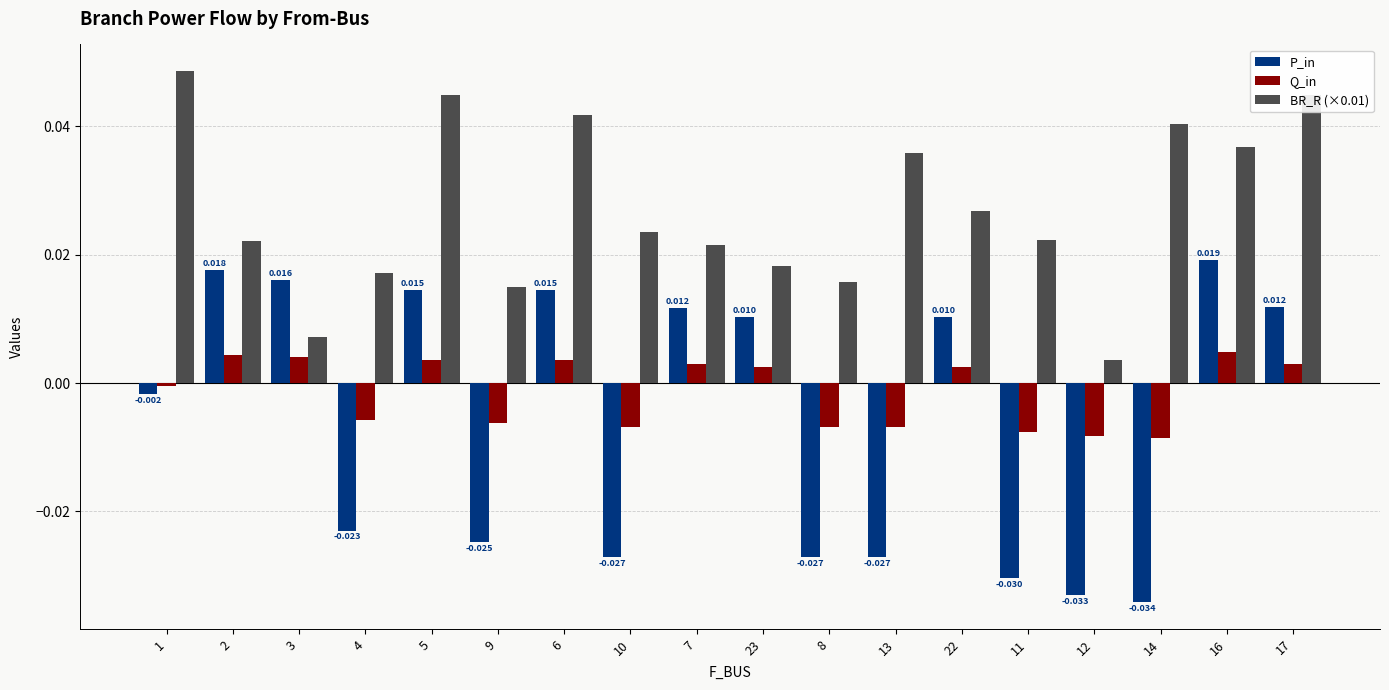

Is the value of BR_R (×0.01) at 10 greater than the value of P_in at 13?

Yes